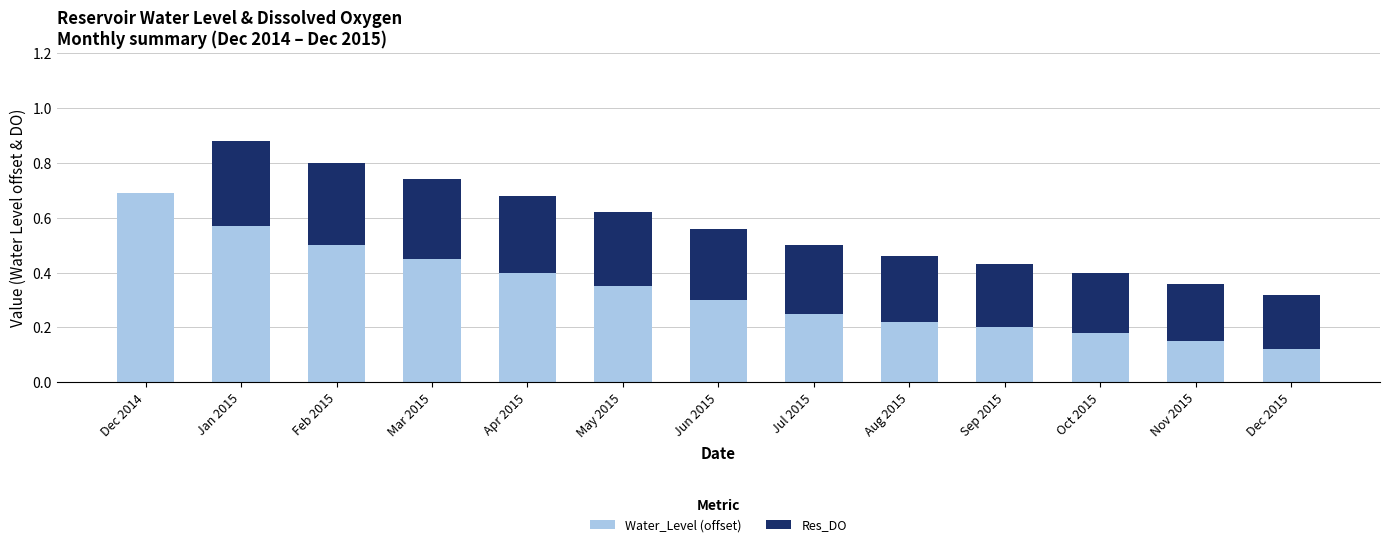

How many series are shown in this chart?

2